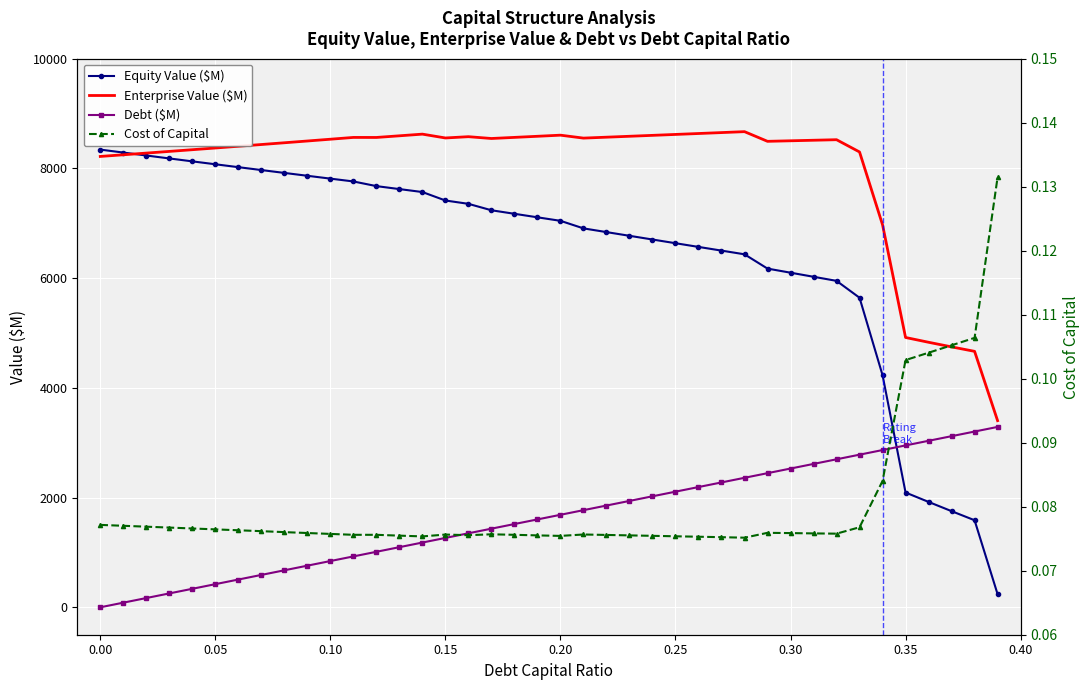

List the series in order of their overall mean, lowest first.

cost_capital, debt_capital, equity_value, enterprise_value